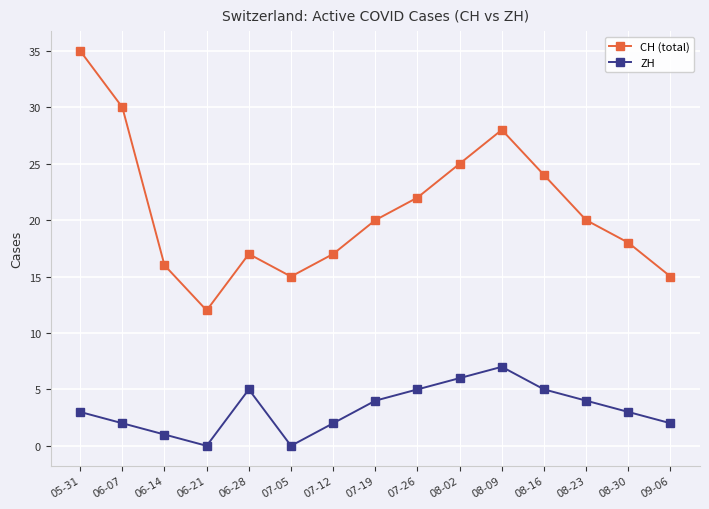

What position from the left is 07-26?

9